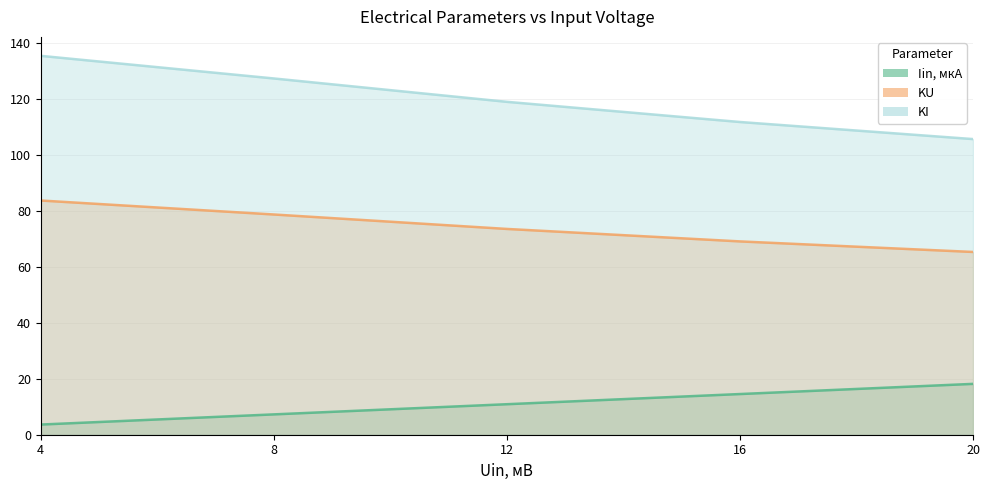

Which series has the widest spread of values?

KU